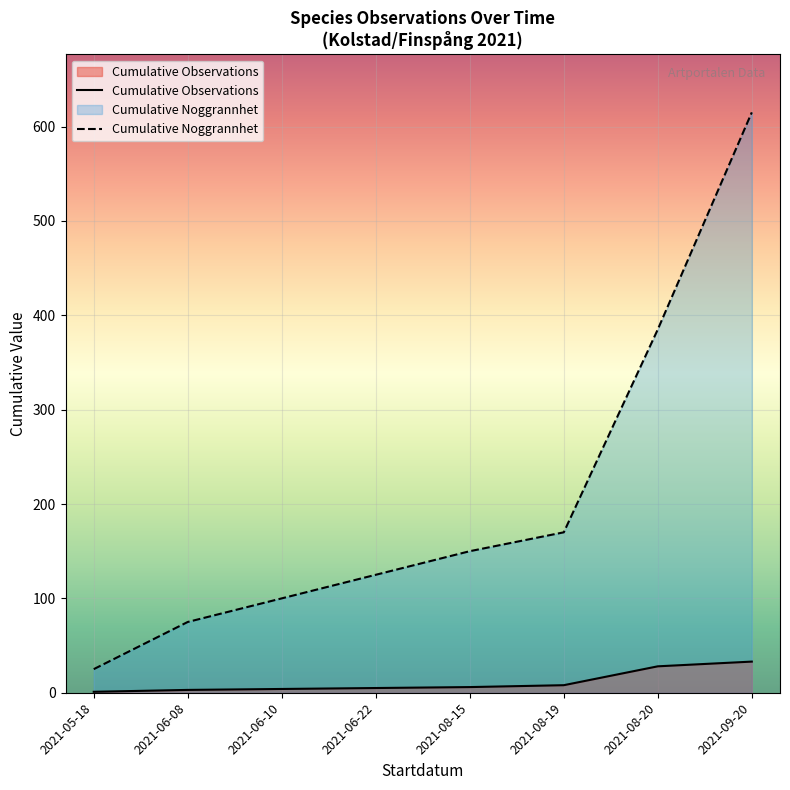

What is the difference between the maximum and minimum values in the Cumulative Observations series?

32